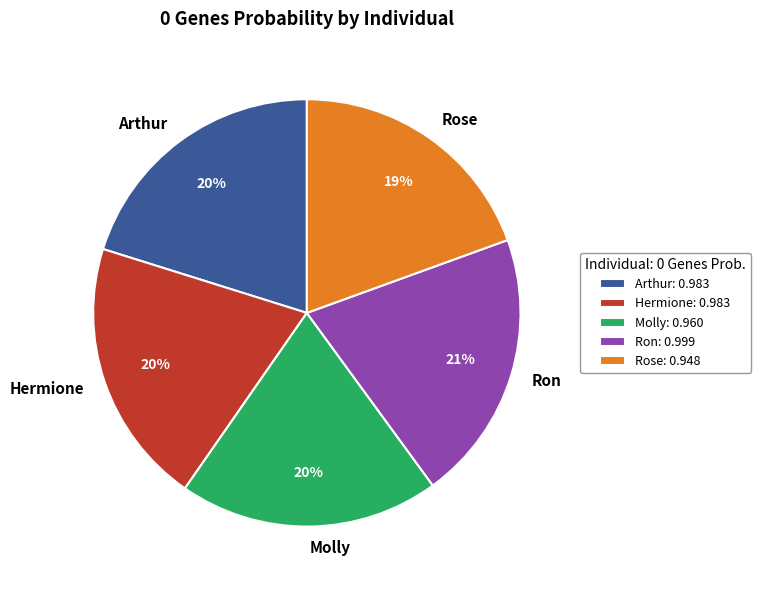

What percentage is the Hermione slice, to the nearest percent?

20%